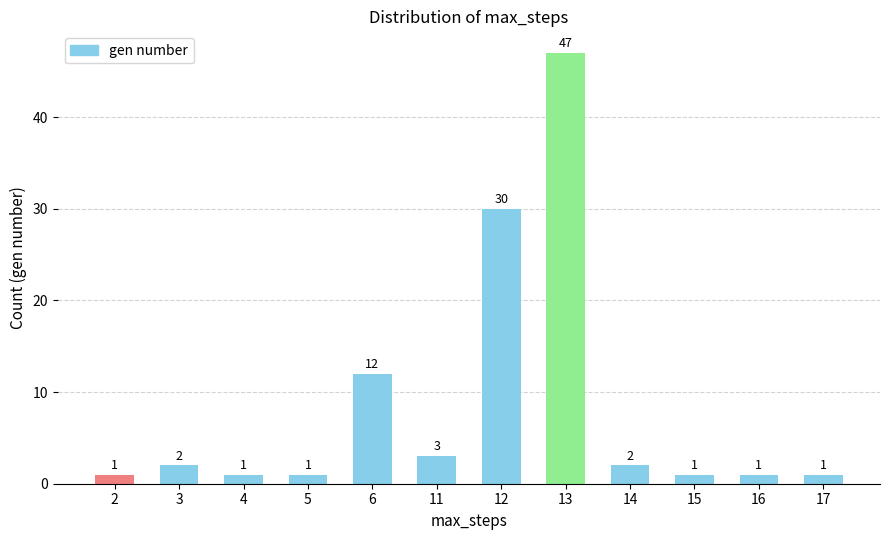

What is the ratio of the value at 4 to the value at 2?

1.0